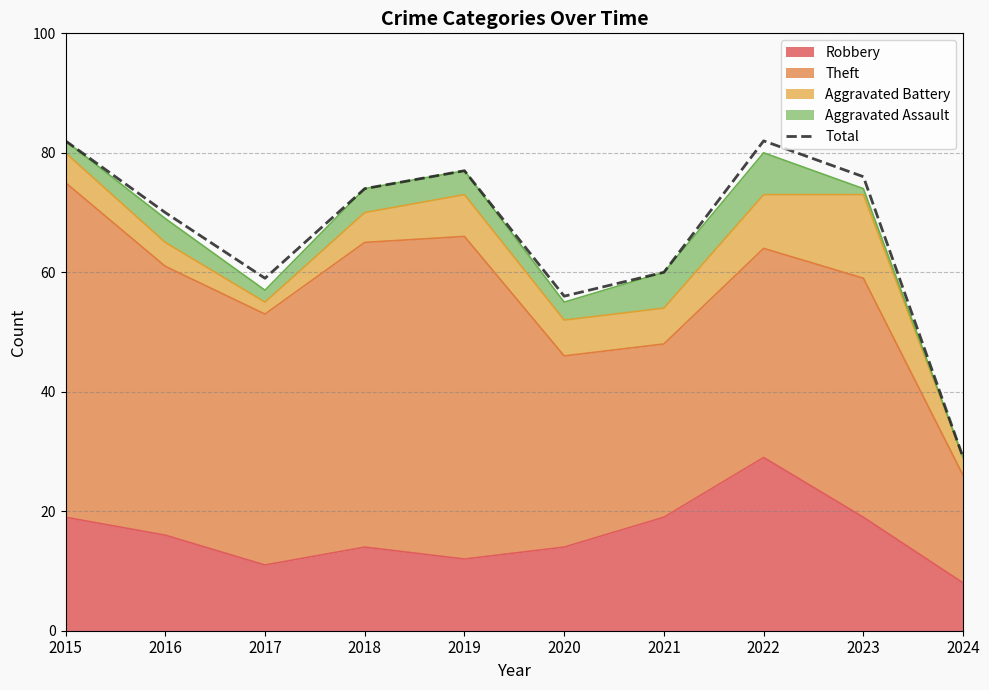

Reading left to right, extract all data points from this chart.

82	70	59	74	77	56	60	82	76	29